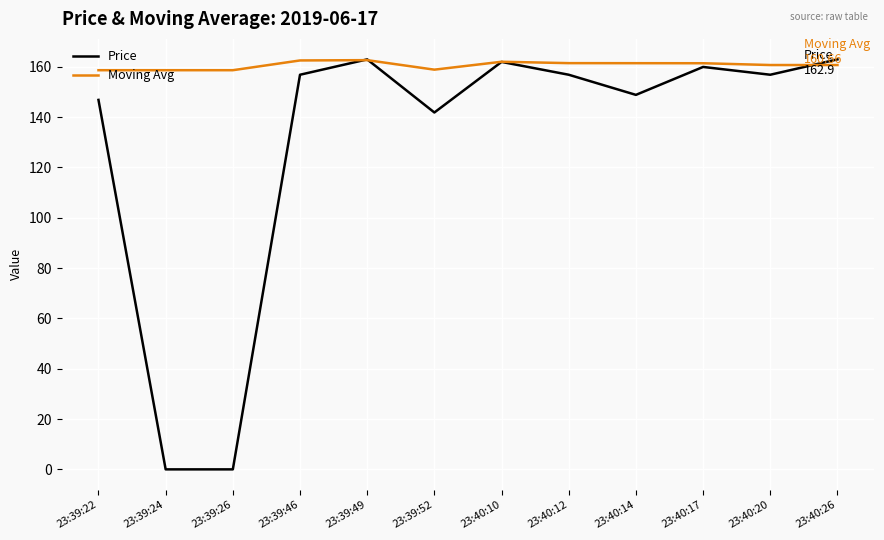

Which series has the widest spread of values?

Price